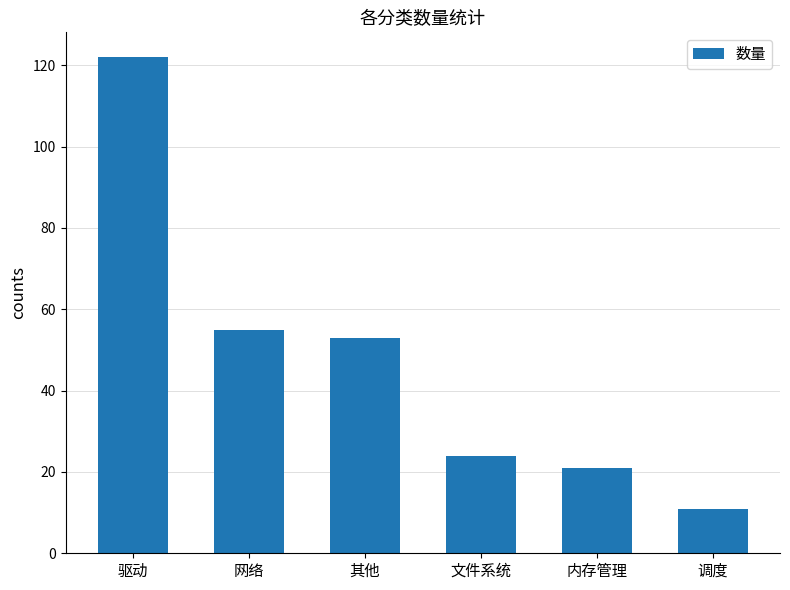

Reading left to right, transcribe all the data shown in this chart.

122	55	53	24	21	11